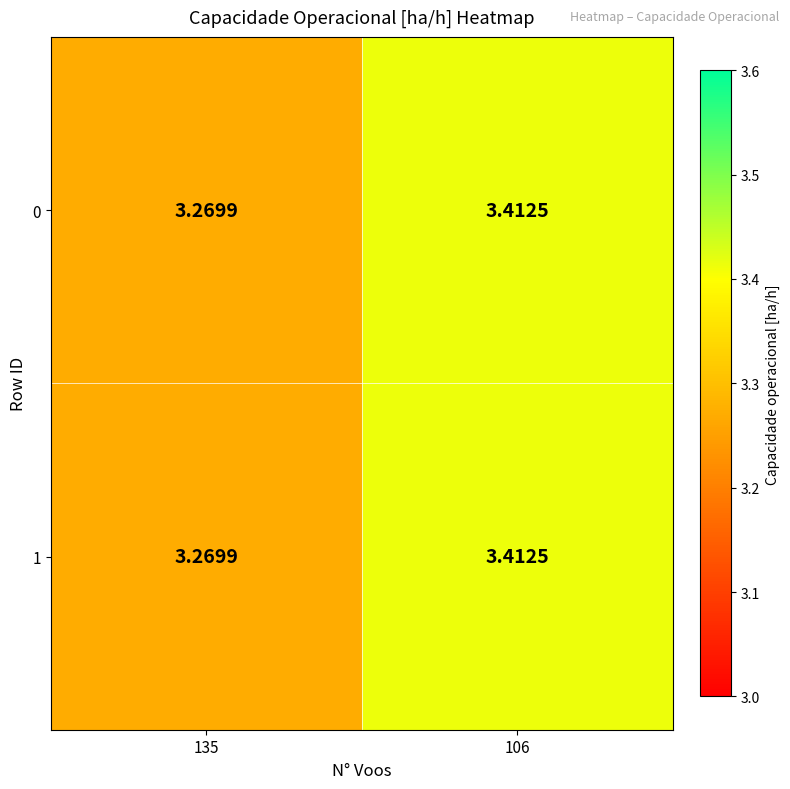

How many series are shown in this chart?

2